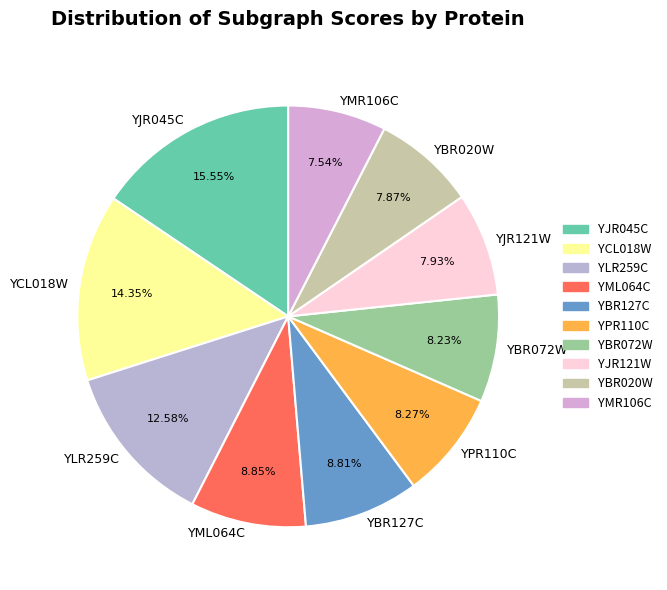

What percentage is the YLR259C slice, to the nearest percent?

13%